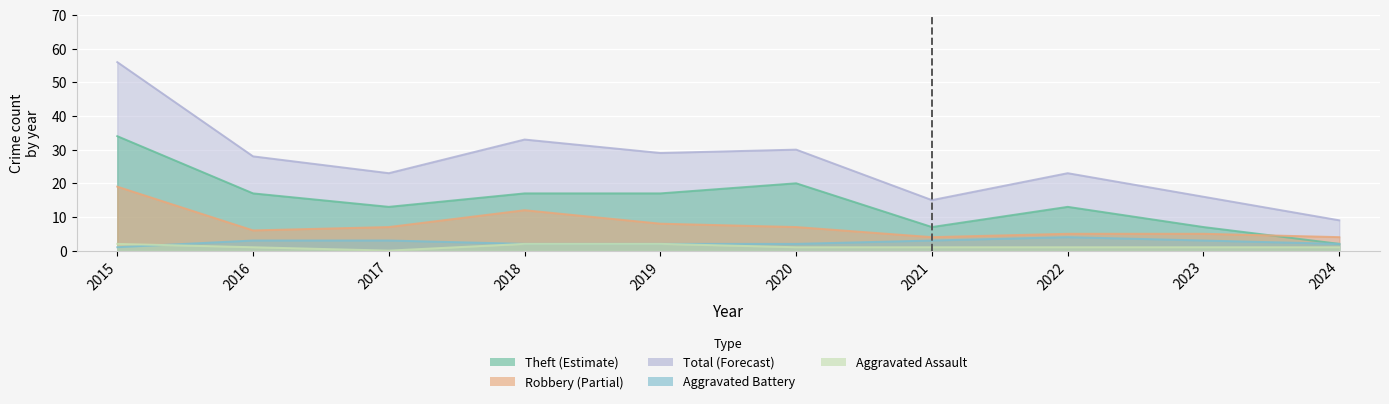

The Theft series shows 11 at 2018. True or false?

False